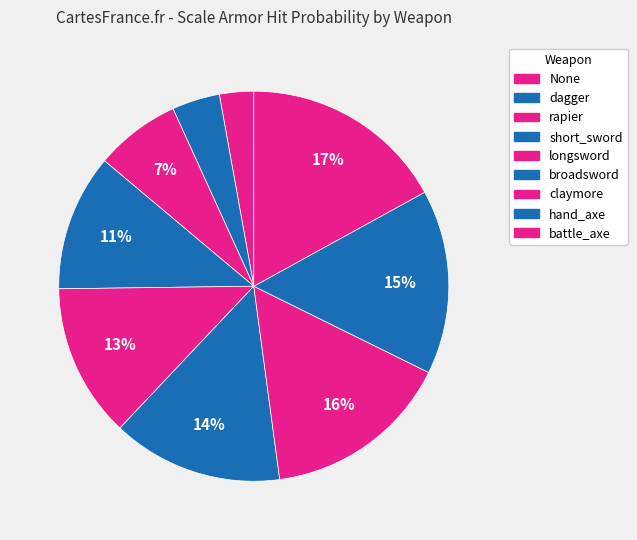

Rank the categories by value from lowest to highest.

None, dagger, rapier, short_sword, longsword, broadsword, hand_axe, claymore, battle_axe